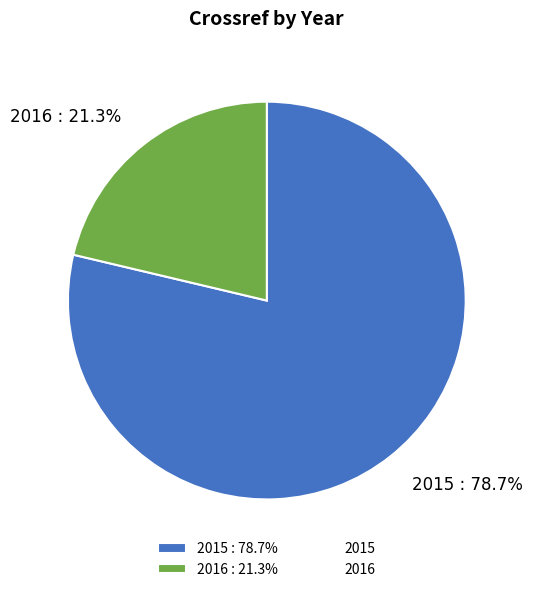

True or false: 2015 accounts for 67% of the total.

False